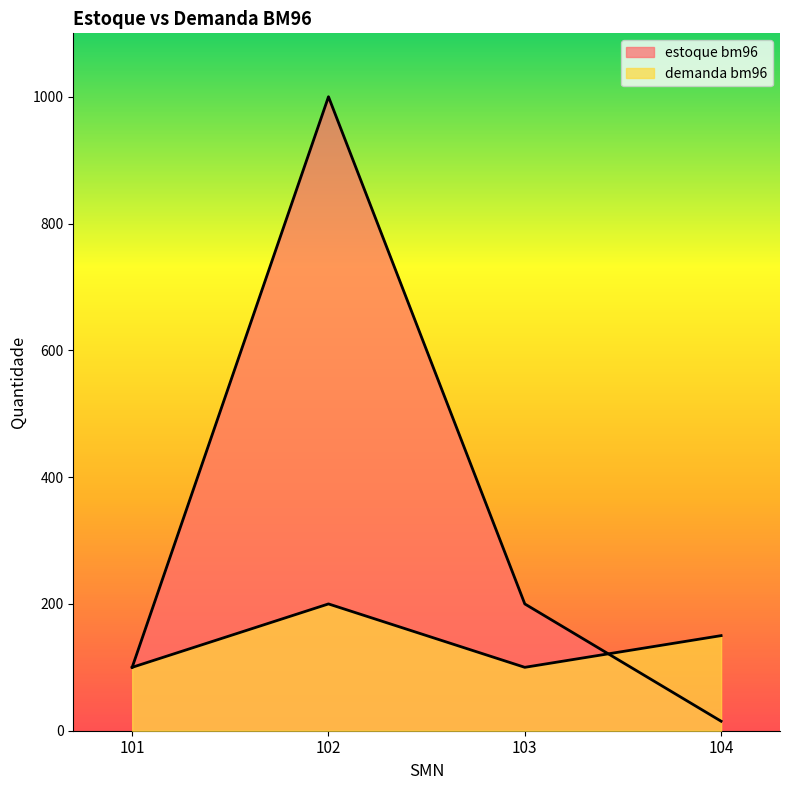

The value of demanda bm96 at 103 is 138. True or false?

False